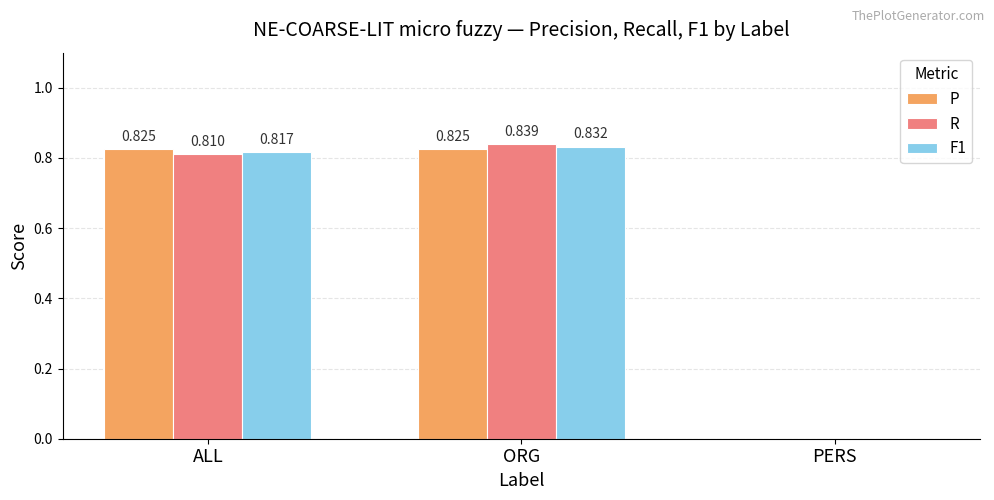

At which label does F1 reach its peak?

ORG